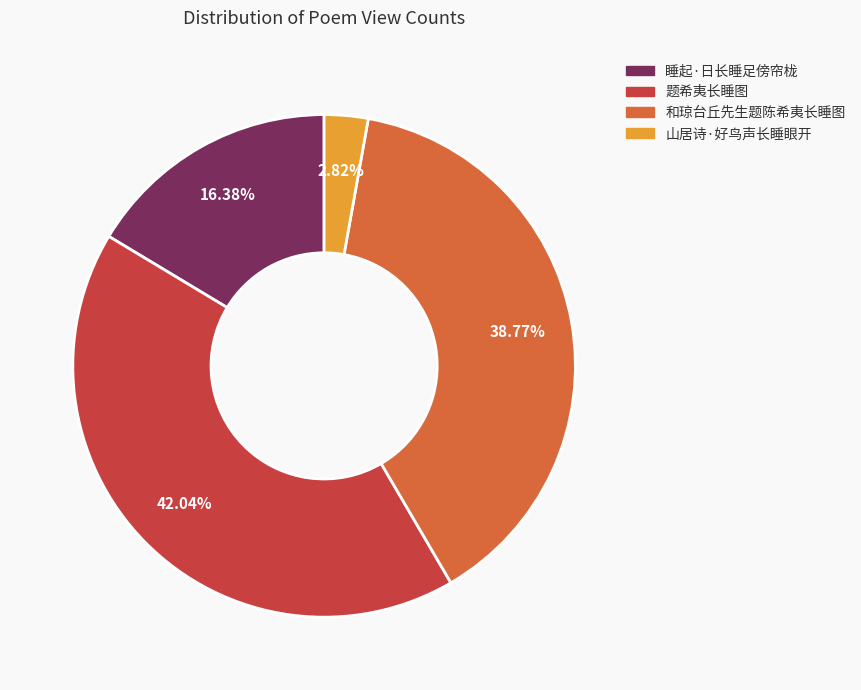

Which has a higher value, 山居诗·好鸟声长睡眼开 or 和琼台丘先生题陈希夷长睡图?

和琼台丘先生题陈希夷长睡图